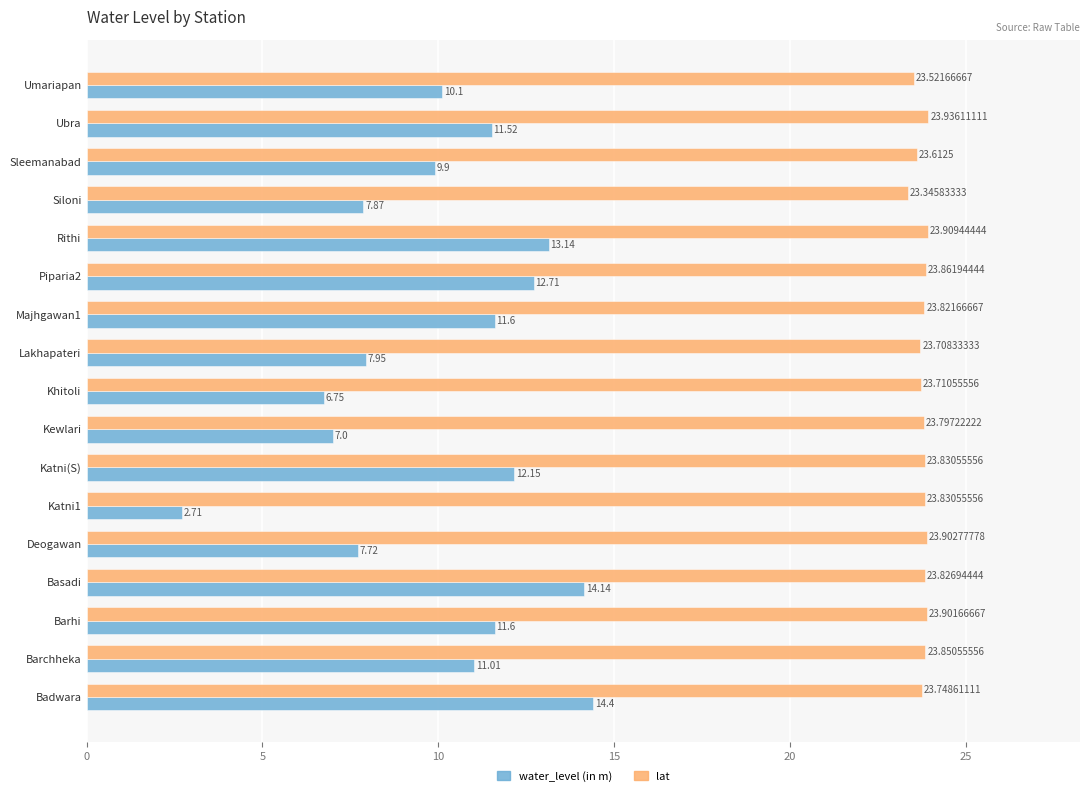

What is the smallest value displayed?

2.7